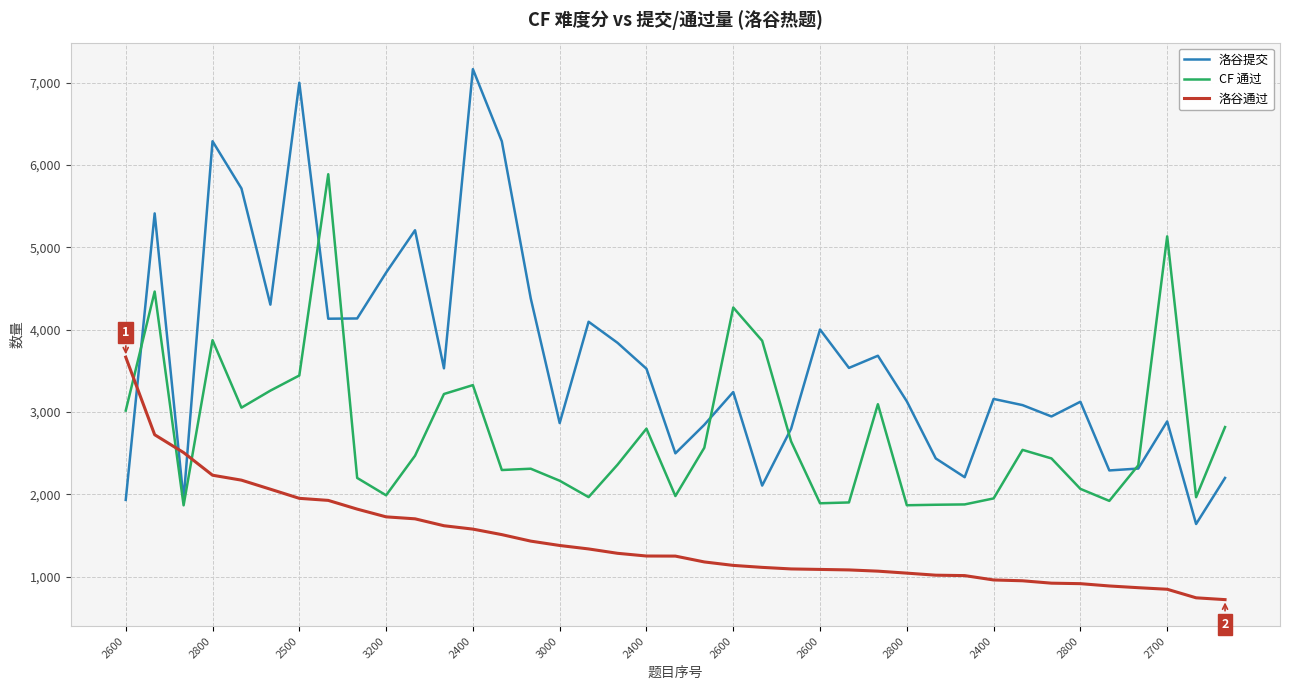

Which series has the widest spread of values?

洛谷提交